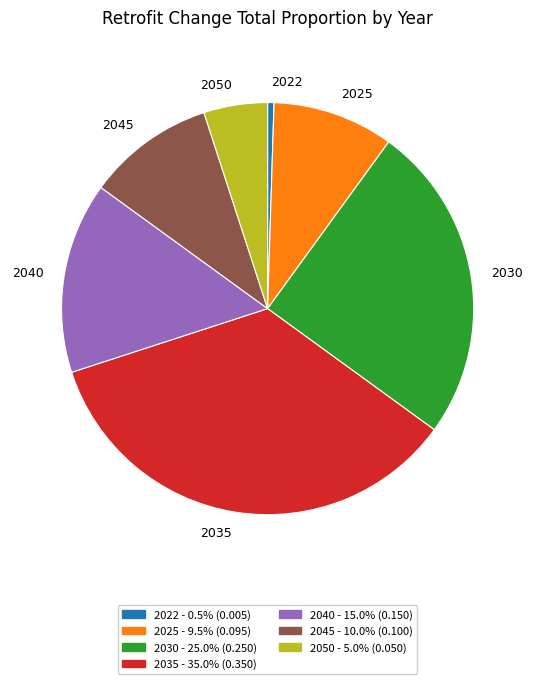

Do 2045 and 2030 together represent more than half of the pie?

No